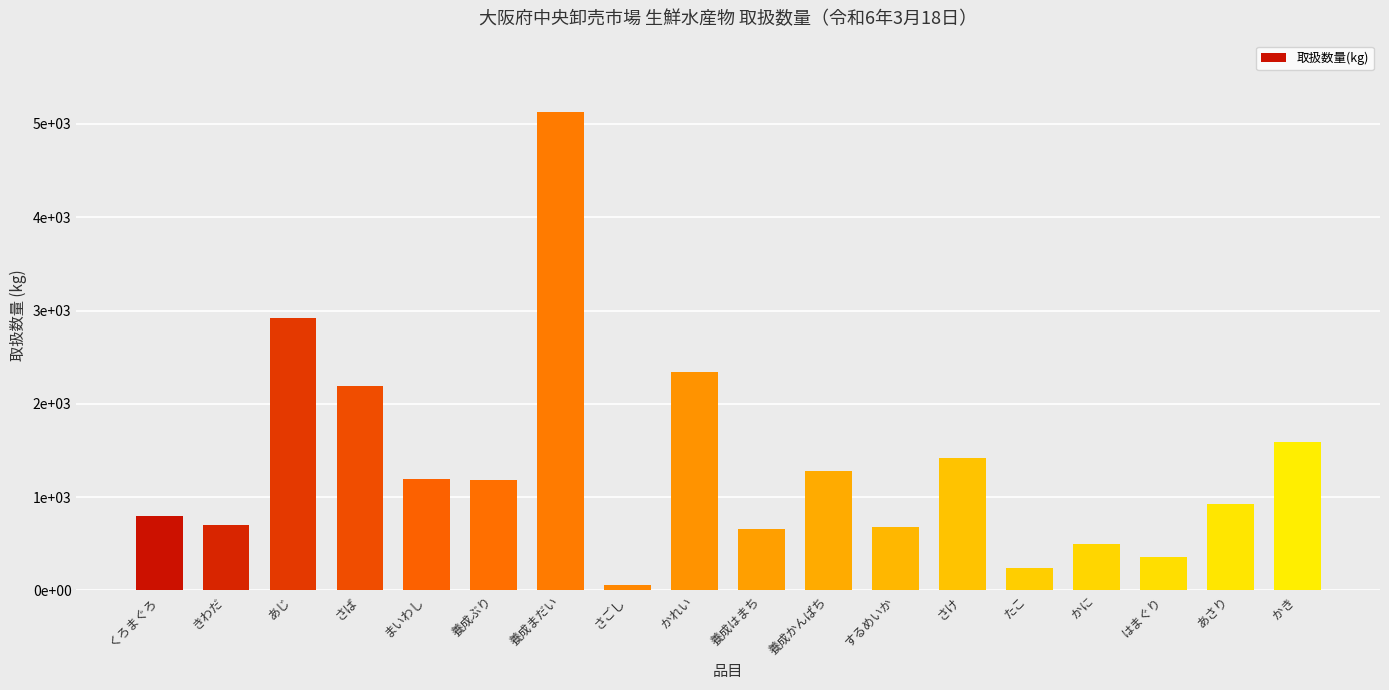

What is the maximum value shown in the chart?

5124